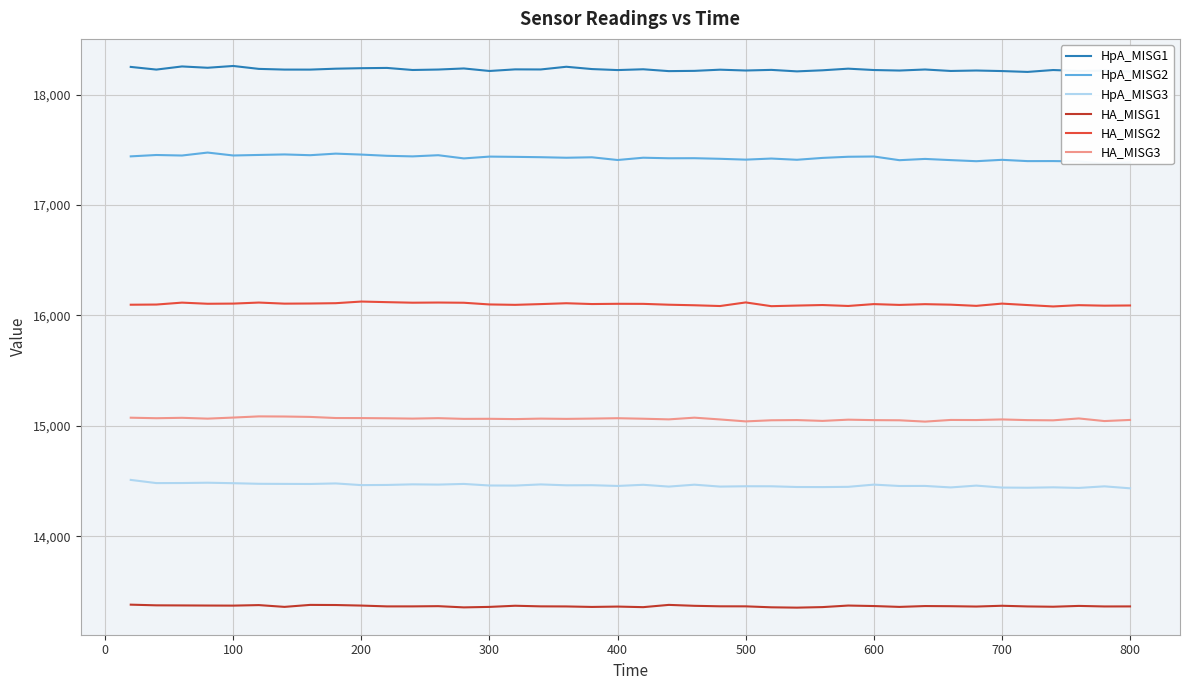

At how many categories does at least one series exceed 14311?

40